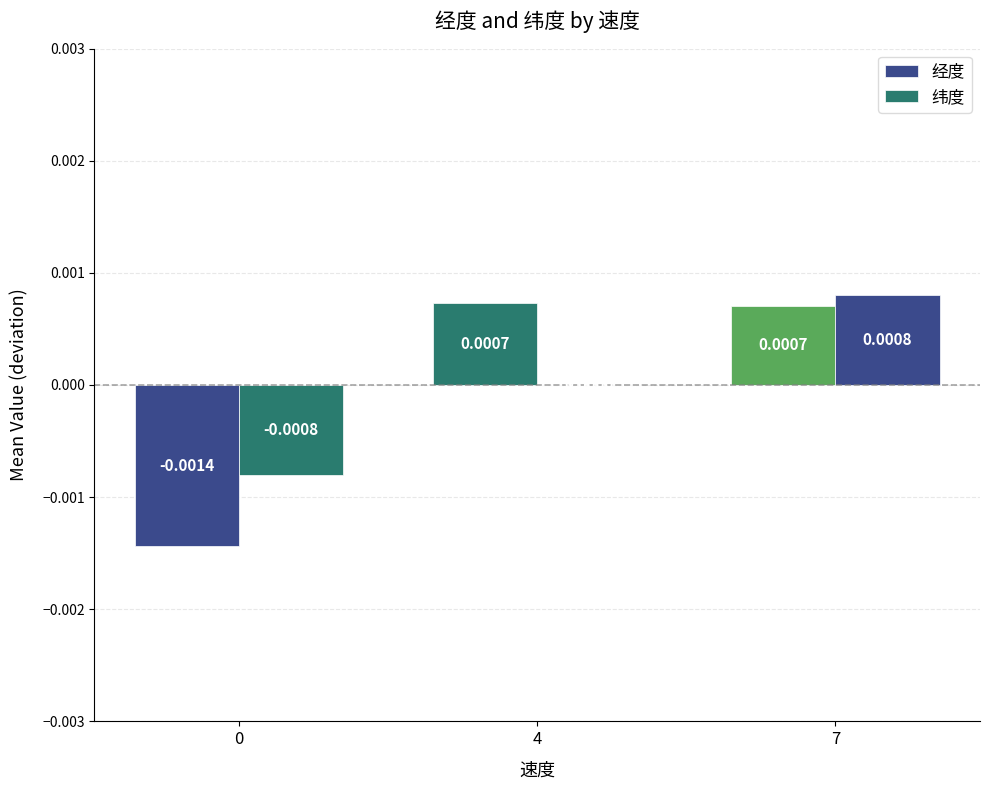

At 4, list the series in order from smallest to largest.

纬度, 经度